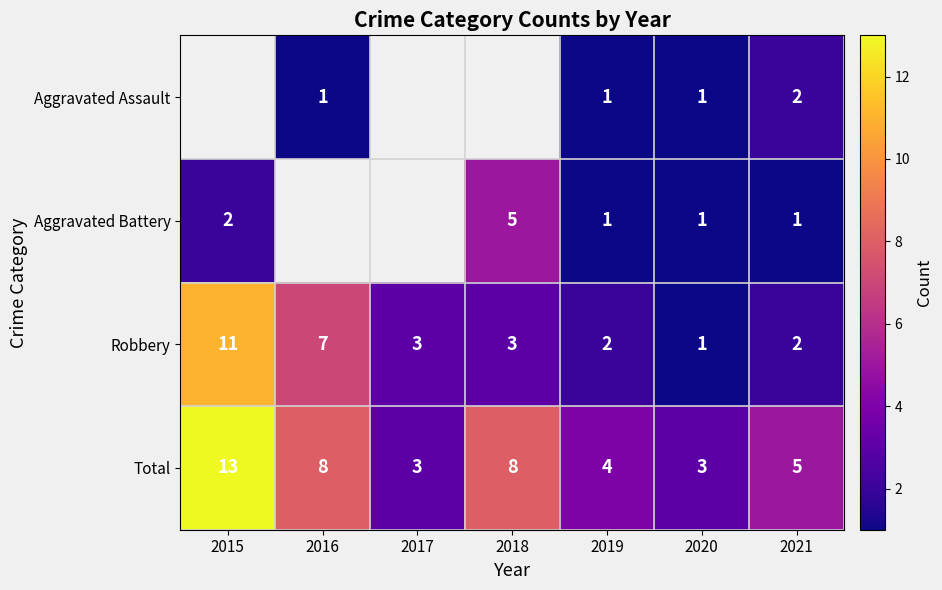

What is the approximate value of Robbery at 2016, to the nearest 5?

5